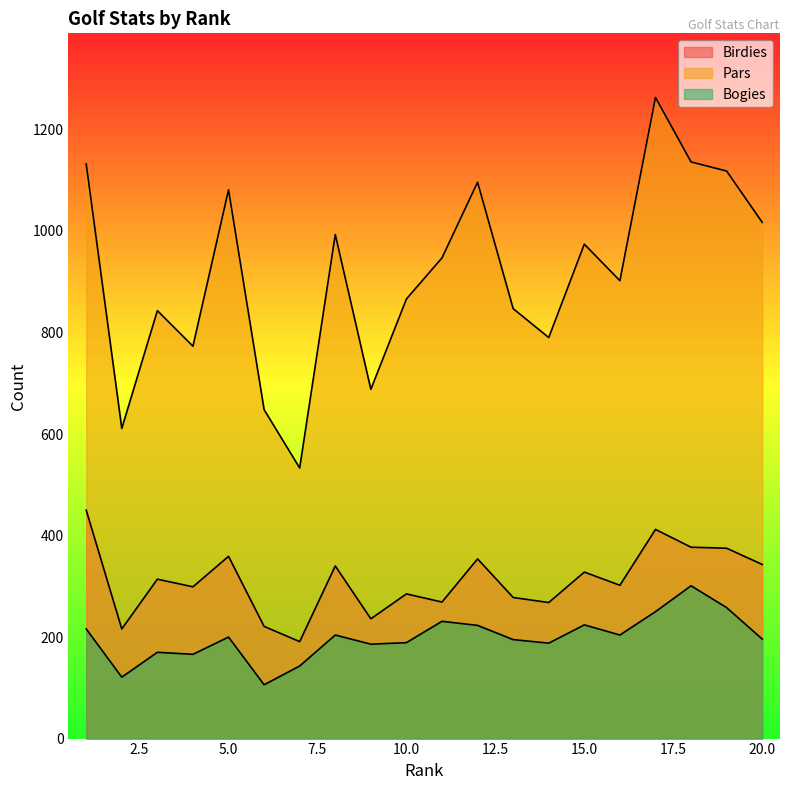

Does the chart have visible grid lines?

No